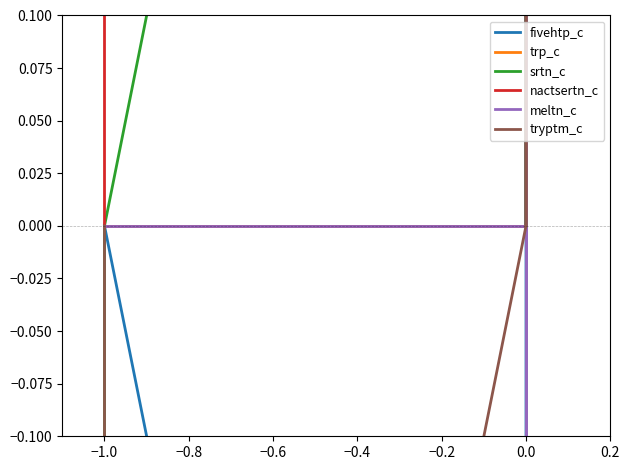

True or false: nactsertn_c has more than 2 points higher than both neighbors.

False